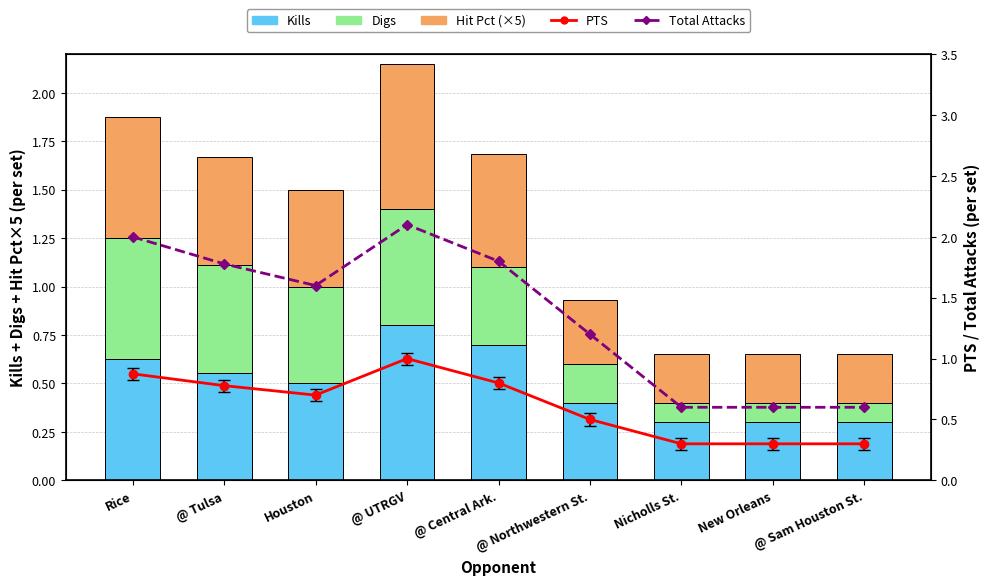

Is it true that Digs equals 1.0 at @ UTRGV?

False